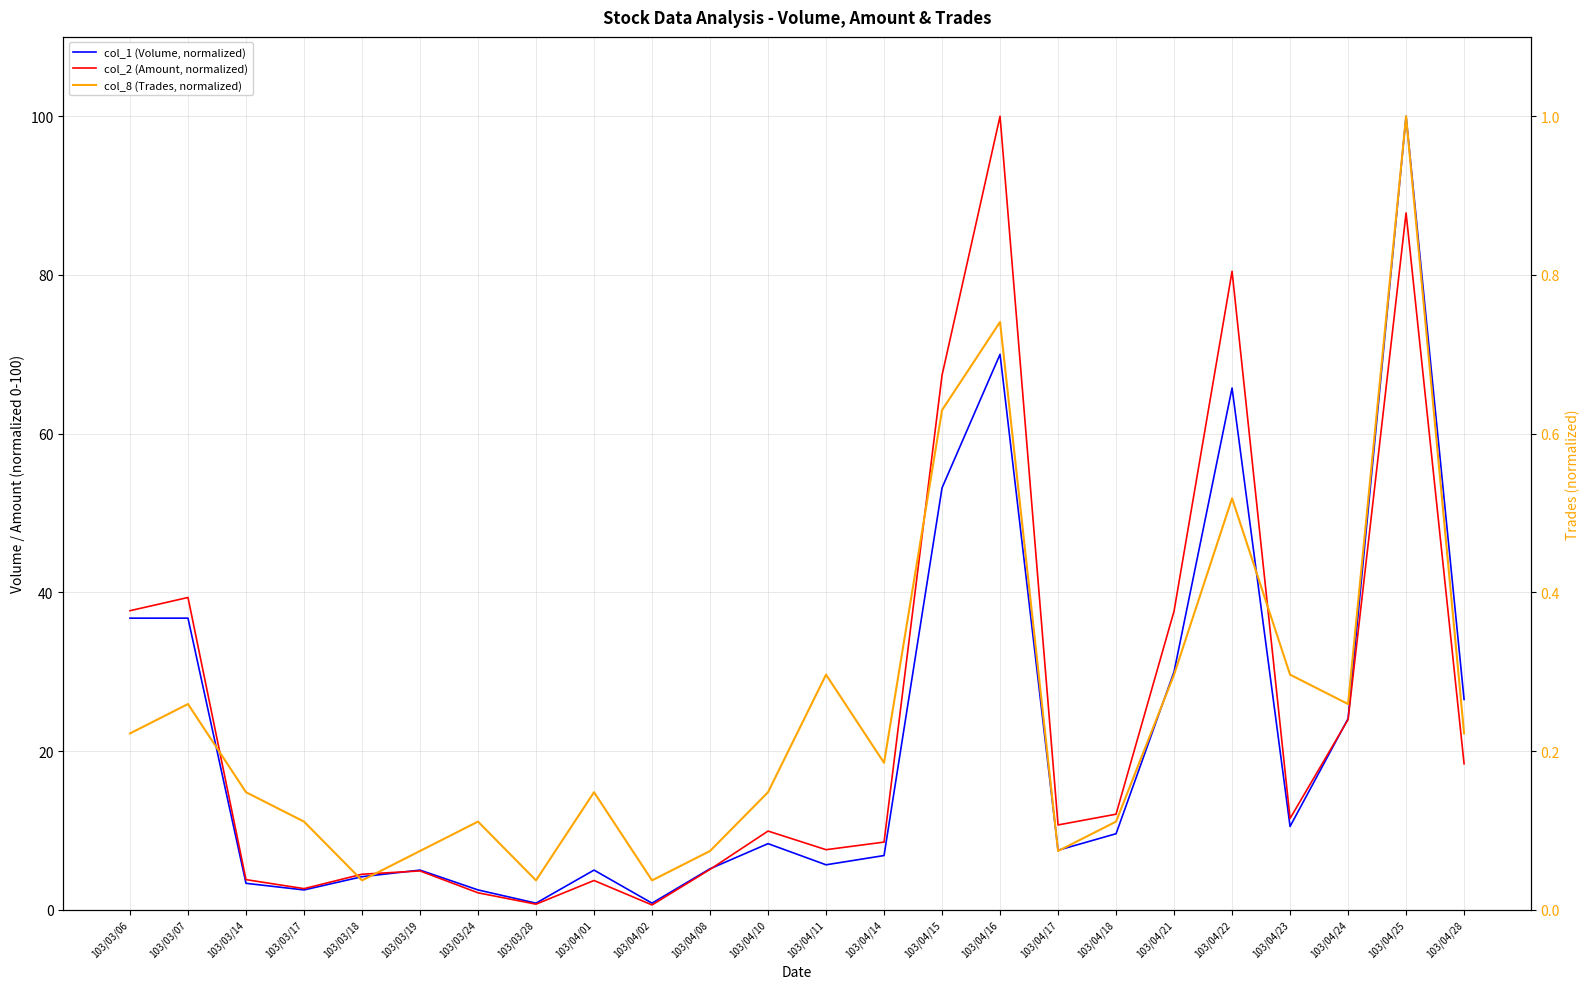

At which label is col_8 (Trades, normalized) closest to 0?

103/03/18